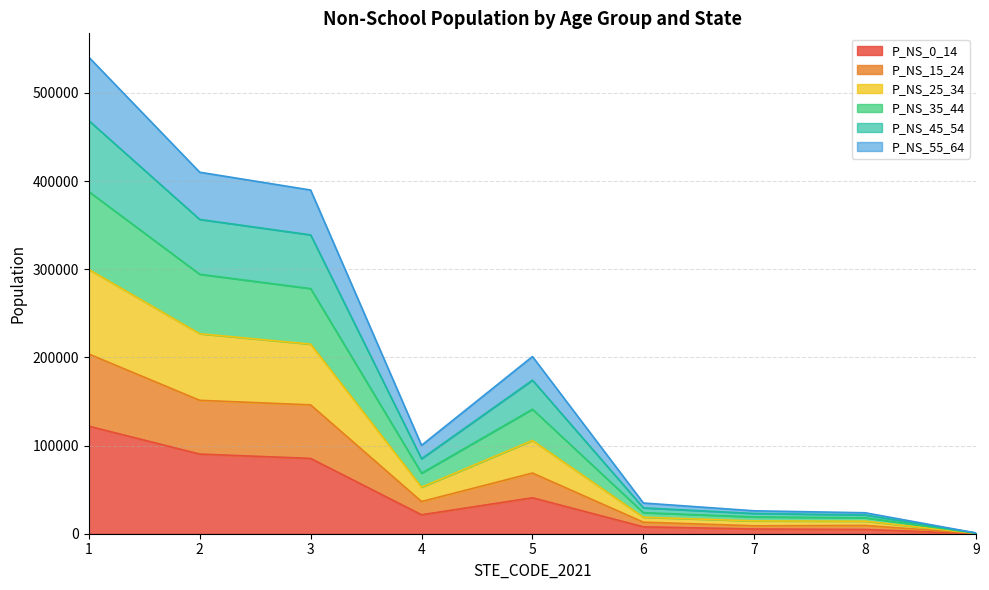

How many interior local peaks does the P_NS_45_54 series have?

1